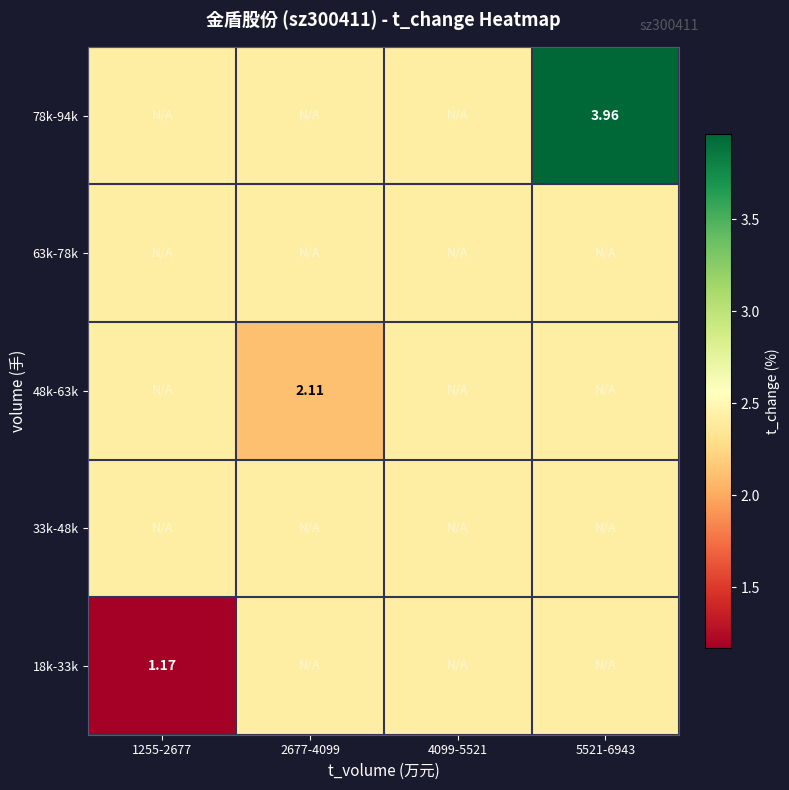

At how many categories does at least one series exceed 2?

4